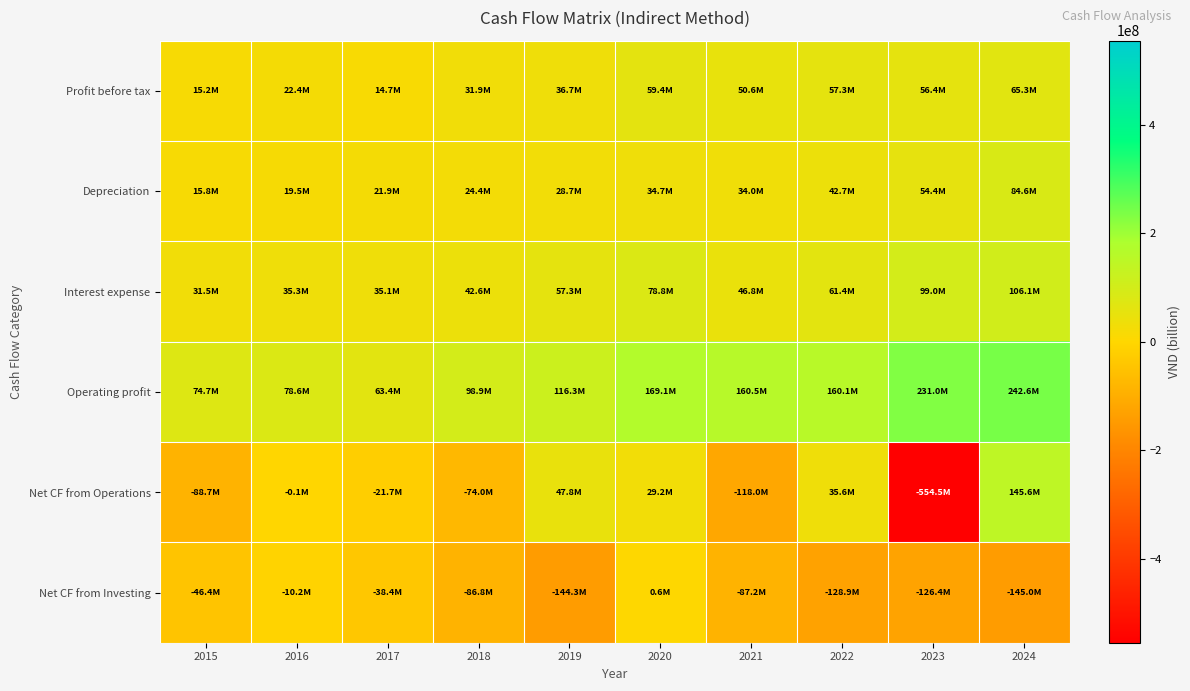

What is the total value across all series at 2016?

145487185